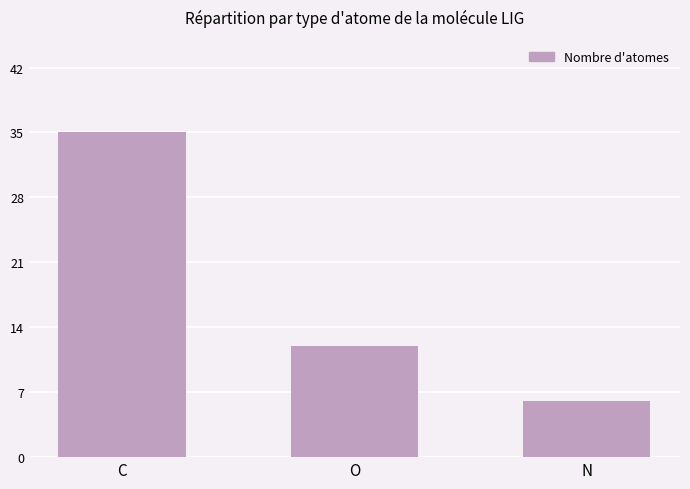

What is the approximate value at N?

6